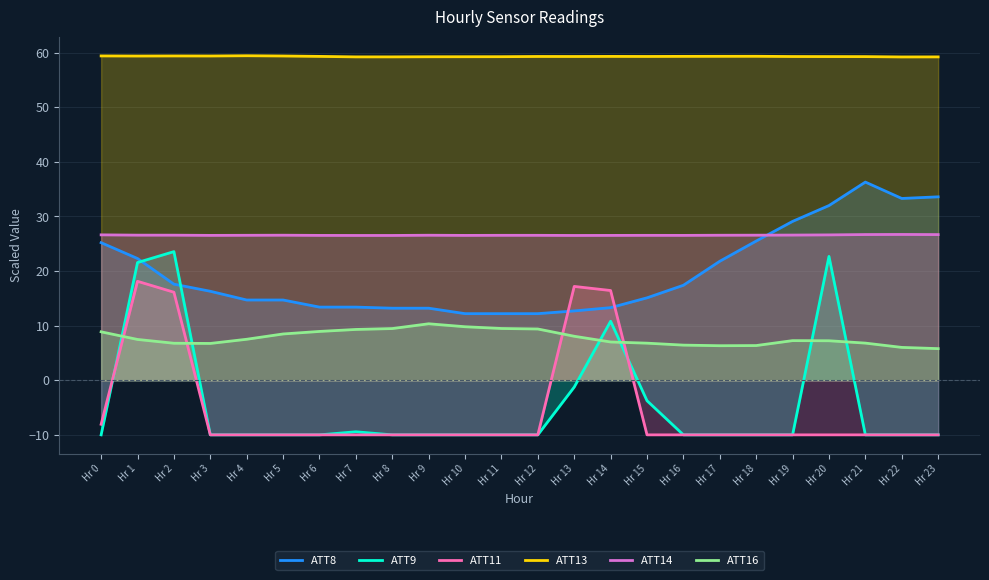

Does the chart have visible grid lines?

Yes